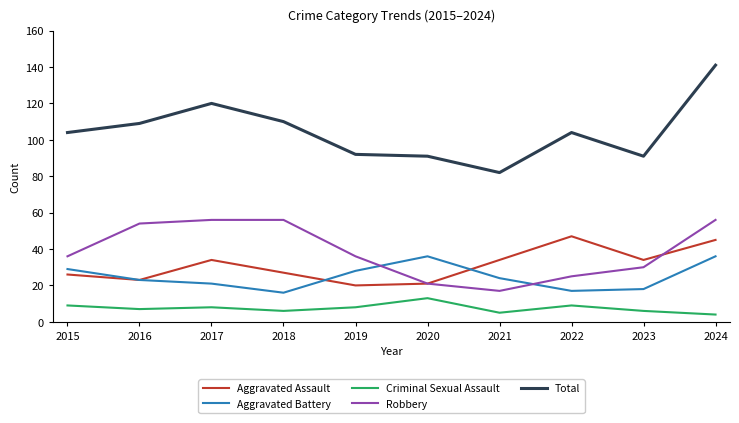

What are all the series names shown in the legend?

Aggravated Assault, Aggravated Battery, Criminal Sexual Assault, Robbery, Total